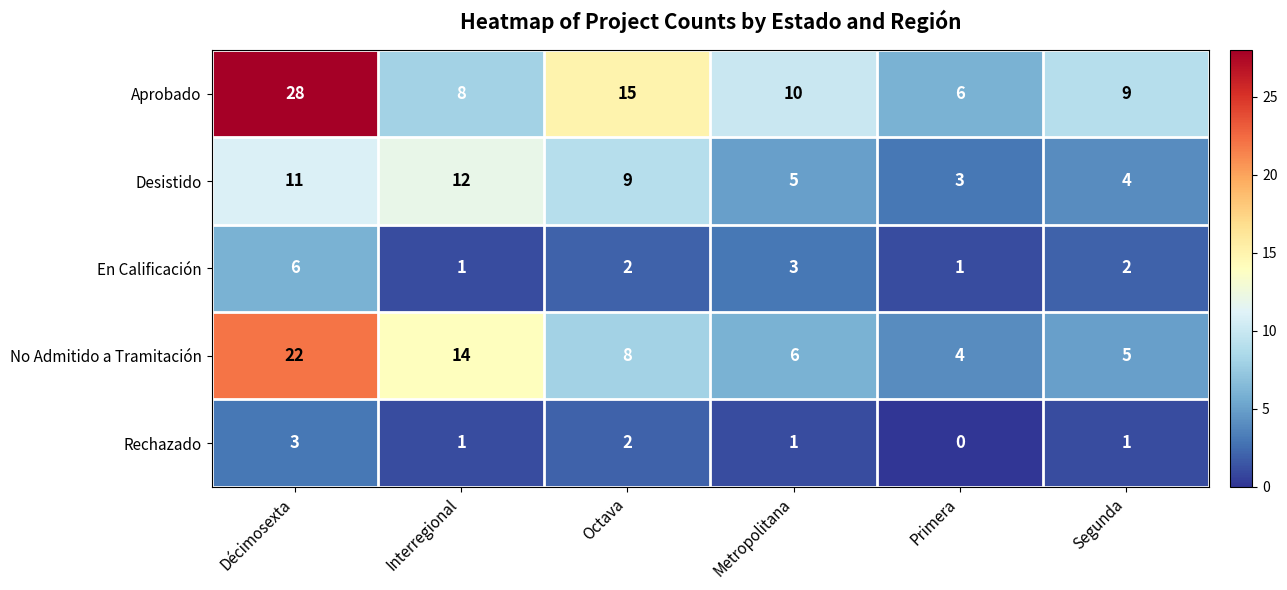

What is the greatest value displayed?

28